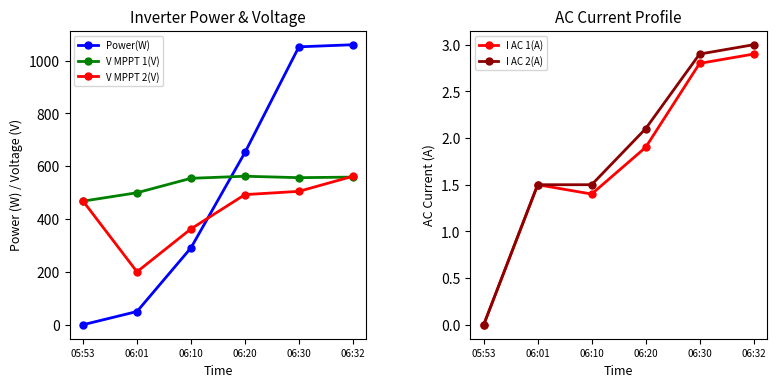

What are all the series names shown in the legend?

Power(W), V MPPT 1(V), V MPPT 2(V), I AC 1(A), I AC 2(A)